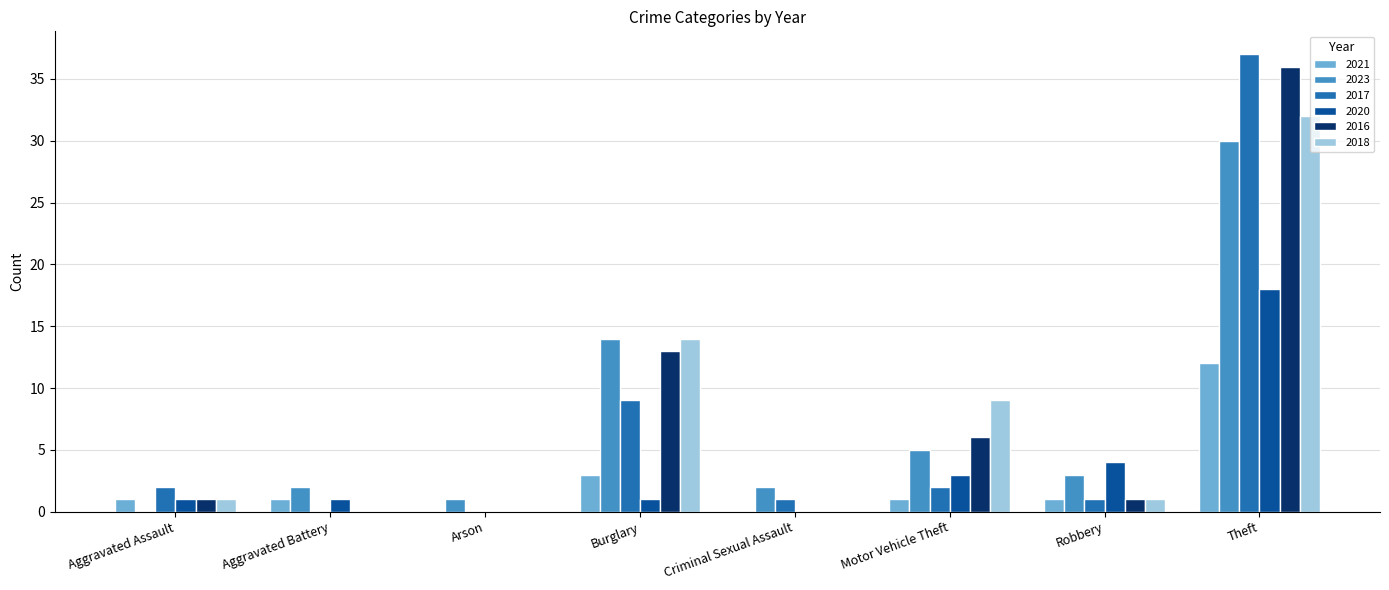

Are the bars grouped side by side (vs. stacked)?

Yes